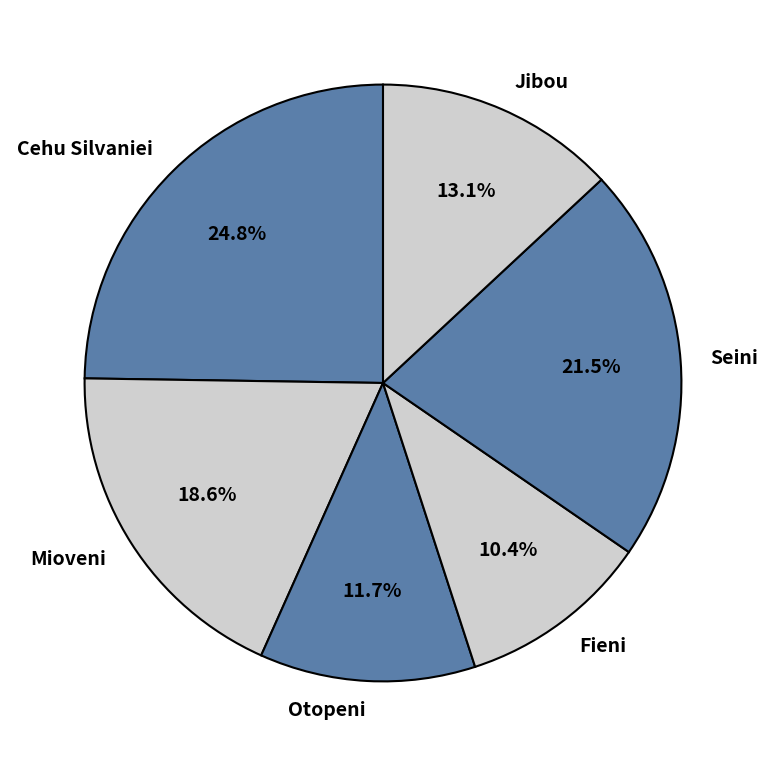

To the nearest percent, what percentage of the pie is Fieni?

10%